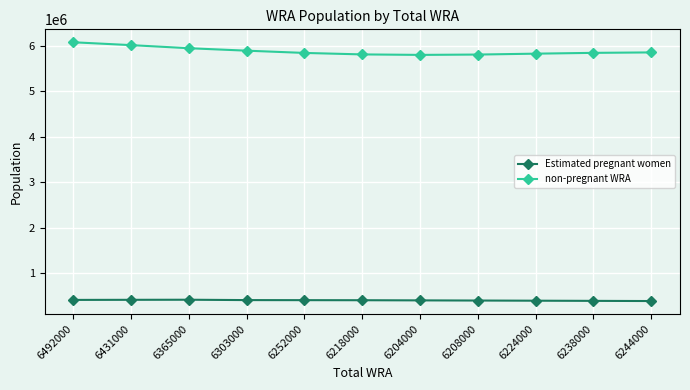

Which category has the highest value in the non-pregnant WRA series?

6492000